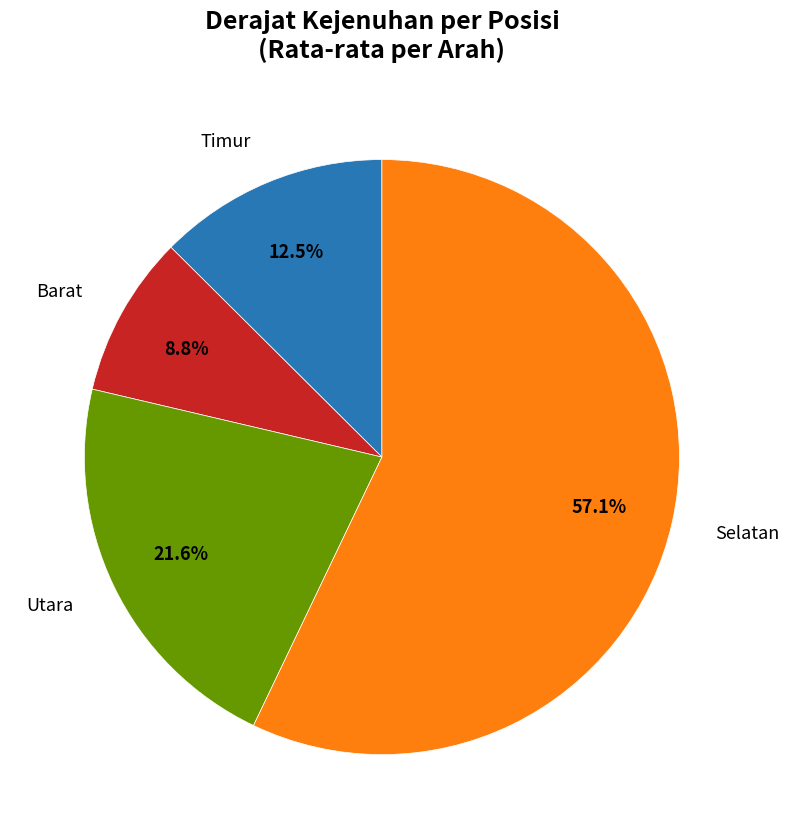

Does Selatan account for over 50% of the chart?

Yes